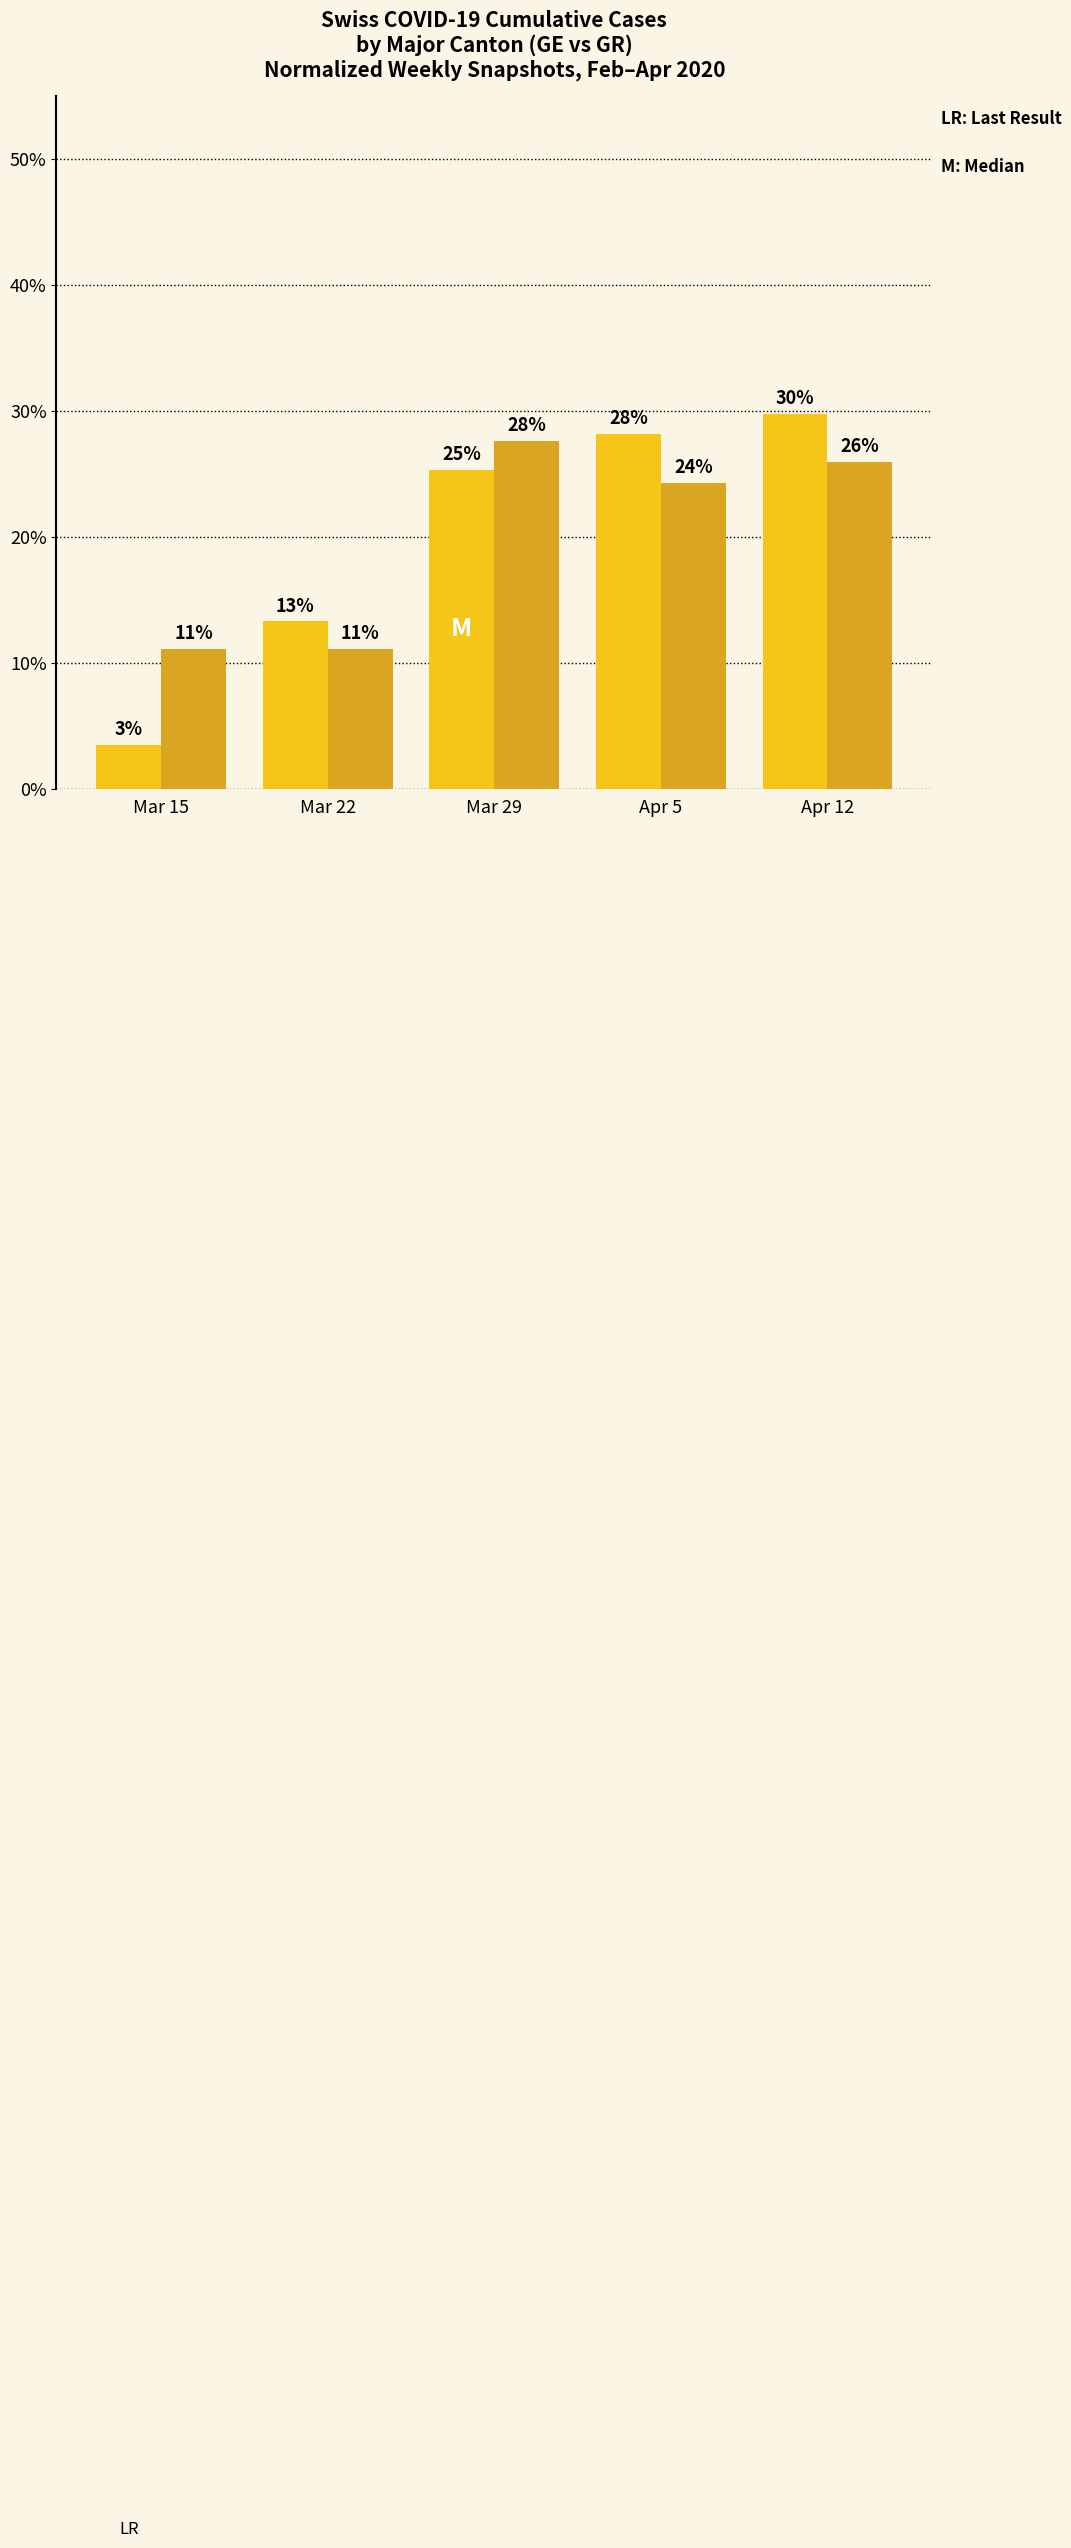

Reading right to left, extract all data points from this chart.

GE (Geneva): Apr 12=29.8	Apr 5=28.2	Mar 29=25.3	Mar 22=13.3	Mar 15=3.5
GR (Graubünden): Apr 12=25.9	Apr 5=24.2	Mar 29=27.6	Mar 22=11.1	Mar 15=11.1